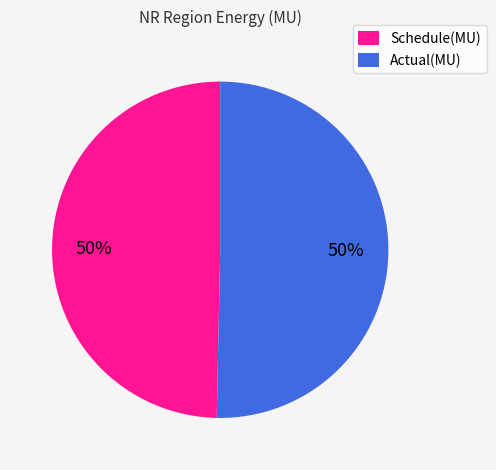

To the nearest percent, what percentage of the pie is Actual(MU)?

50%